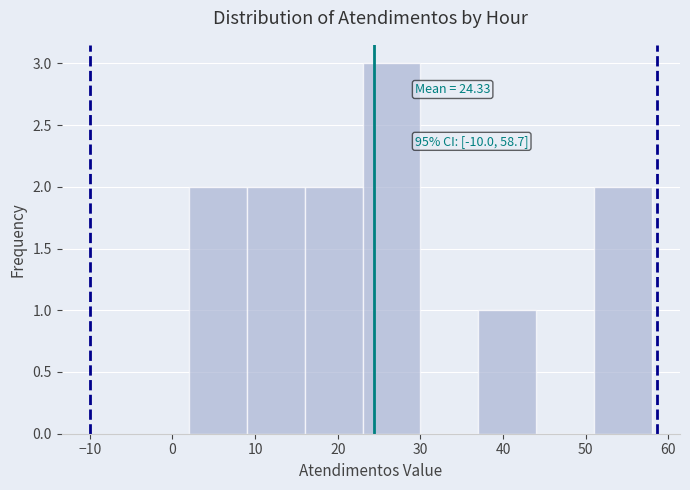

Which range on the x-axis has the tallest bar?

23 to 30